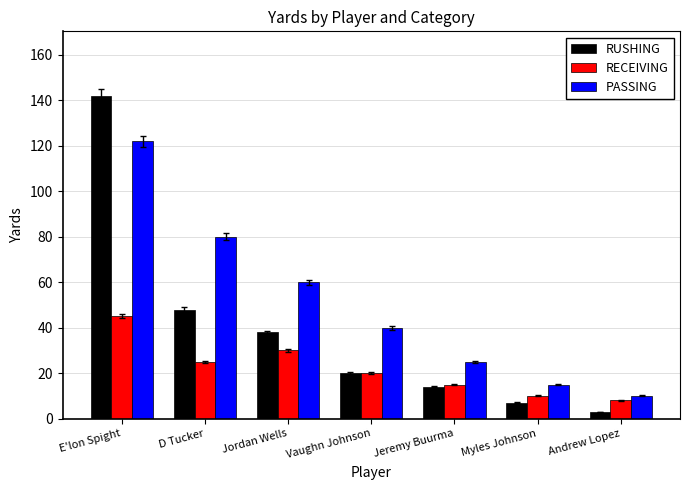

What is the difference between the second highest and minimum values in the RUSHING series?

45